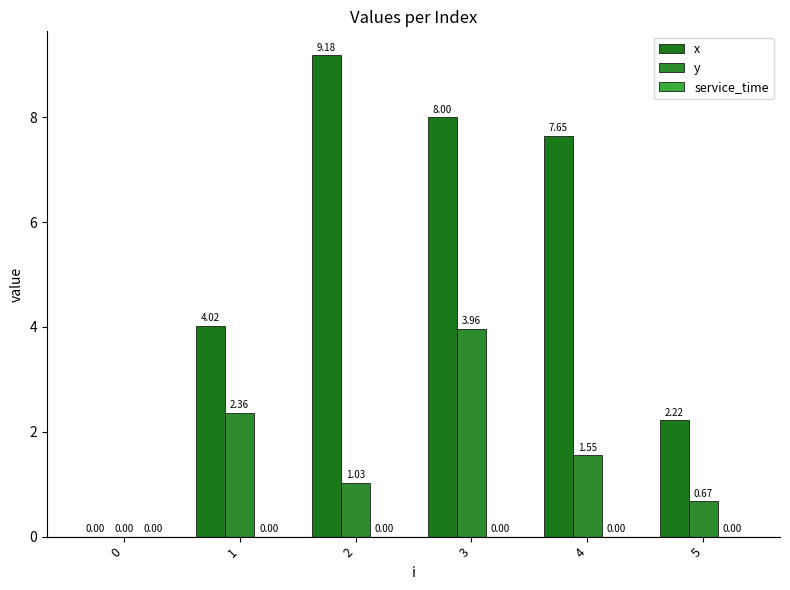

Reading left to right, what are all the values shown in this chart?

x: 0=0.0	1=4.0	2=9.2	3=8.0	4=7.7	5=2.2
y: 0=0.0	1=2.4	2=1.0	3=4.0	4=1.6	5=0.7
service_time: 0=0.0	1=0.0	2=0.0	3=0.0	4=0.0	5=0.0